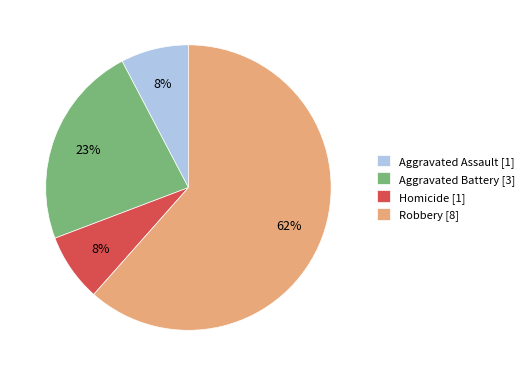

Is there a majority slice in this chart?

Yes